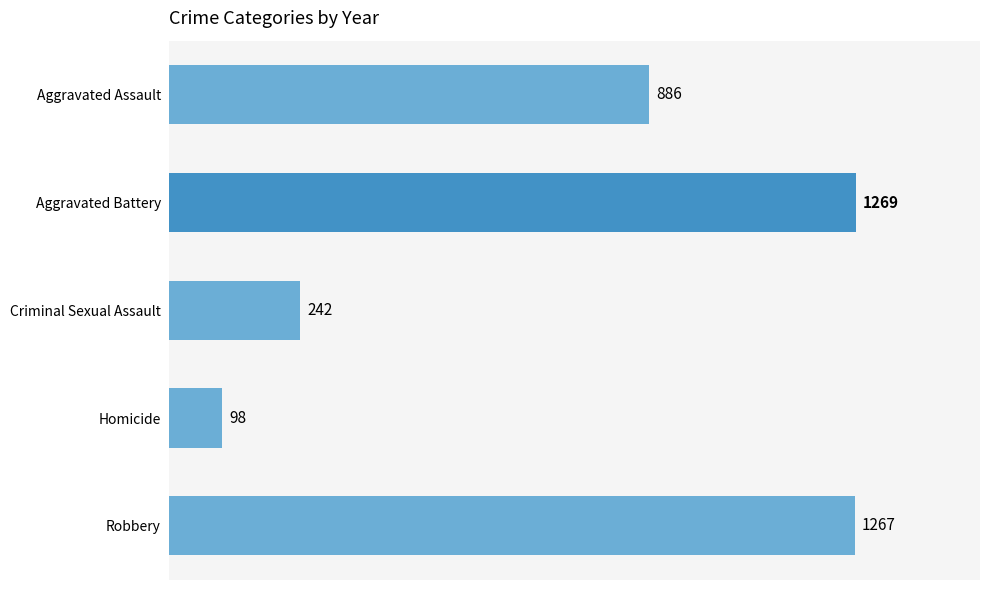

True or false: the data shows 242 at Criminal Sexual Assault.

True